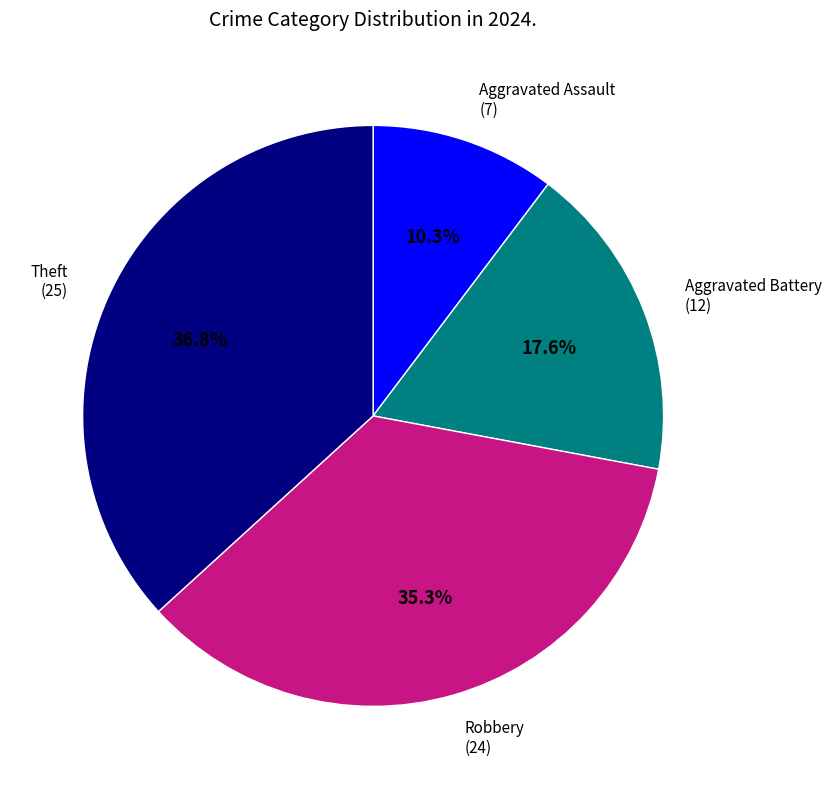

Is there a majority slice in this chart?

No